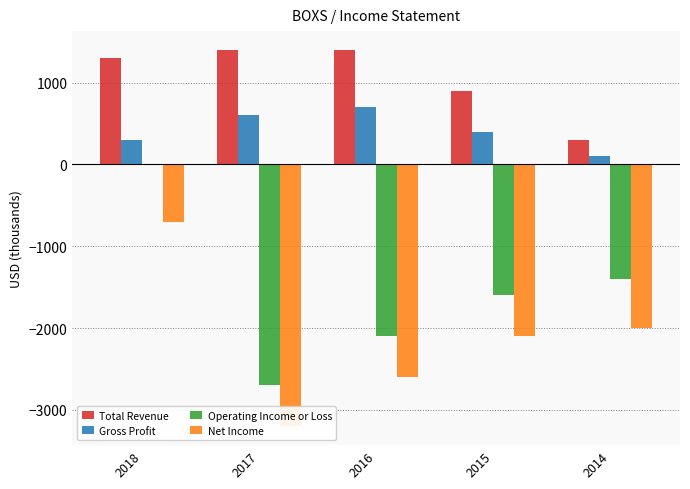

What is the spread (max minus min) of values at 2017?

4600